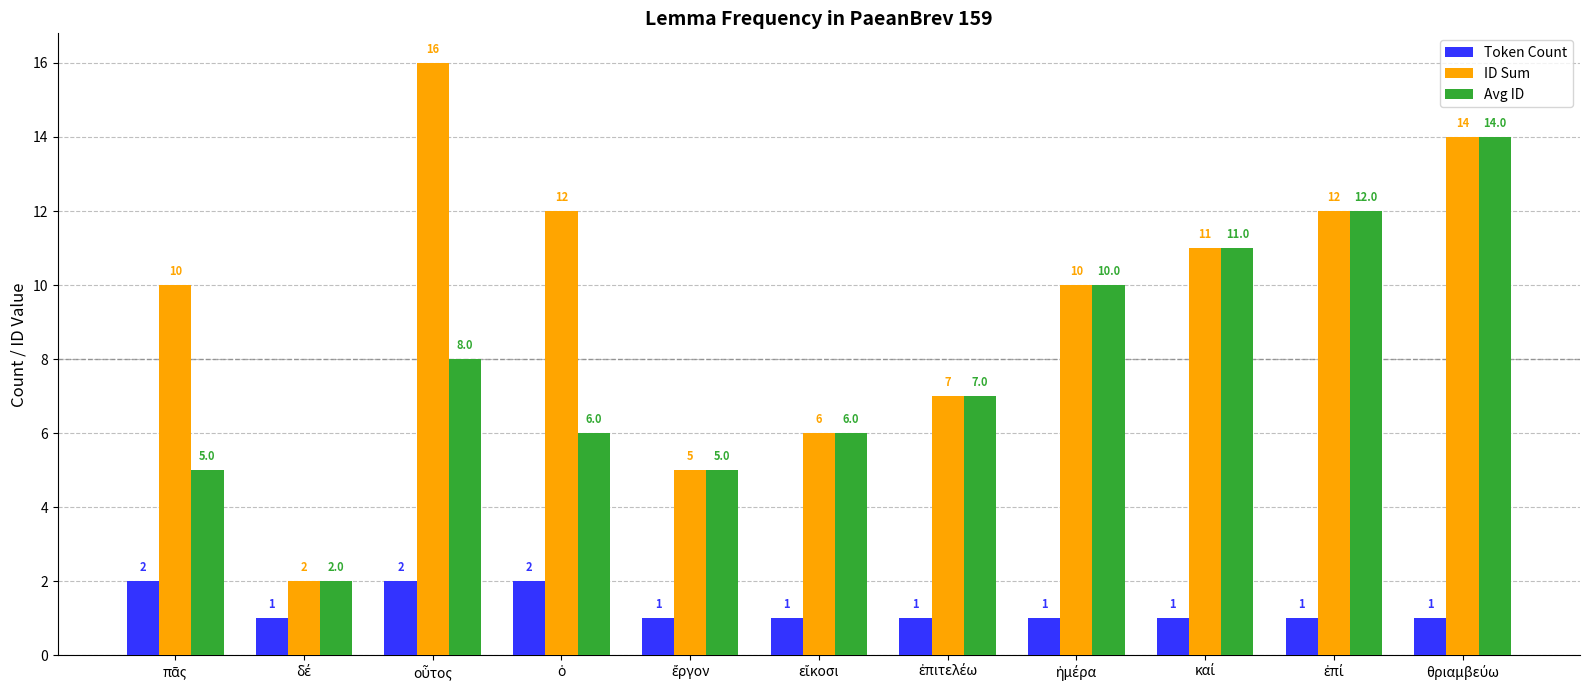

What is the average value of the ID Sum series?

10